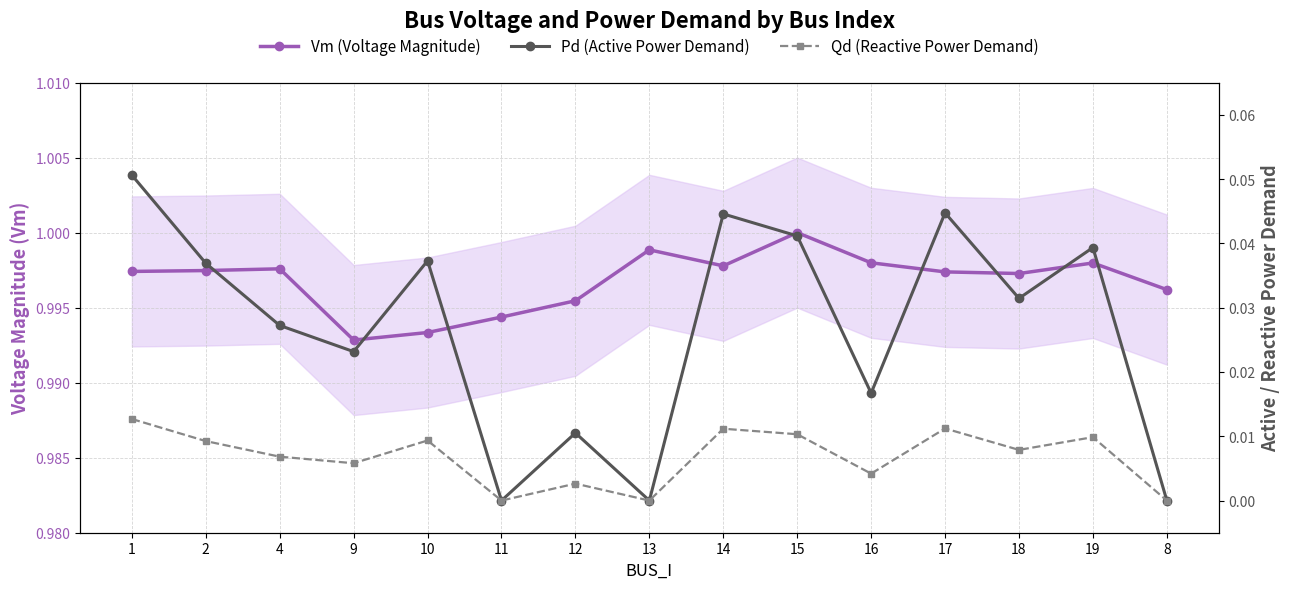

True or false: Vm (Voltage Magnitude) and Qd (Reactive Power Demand) intersect in this chart.

False